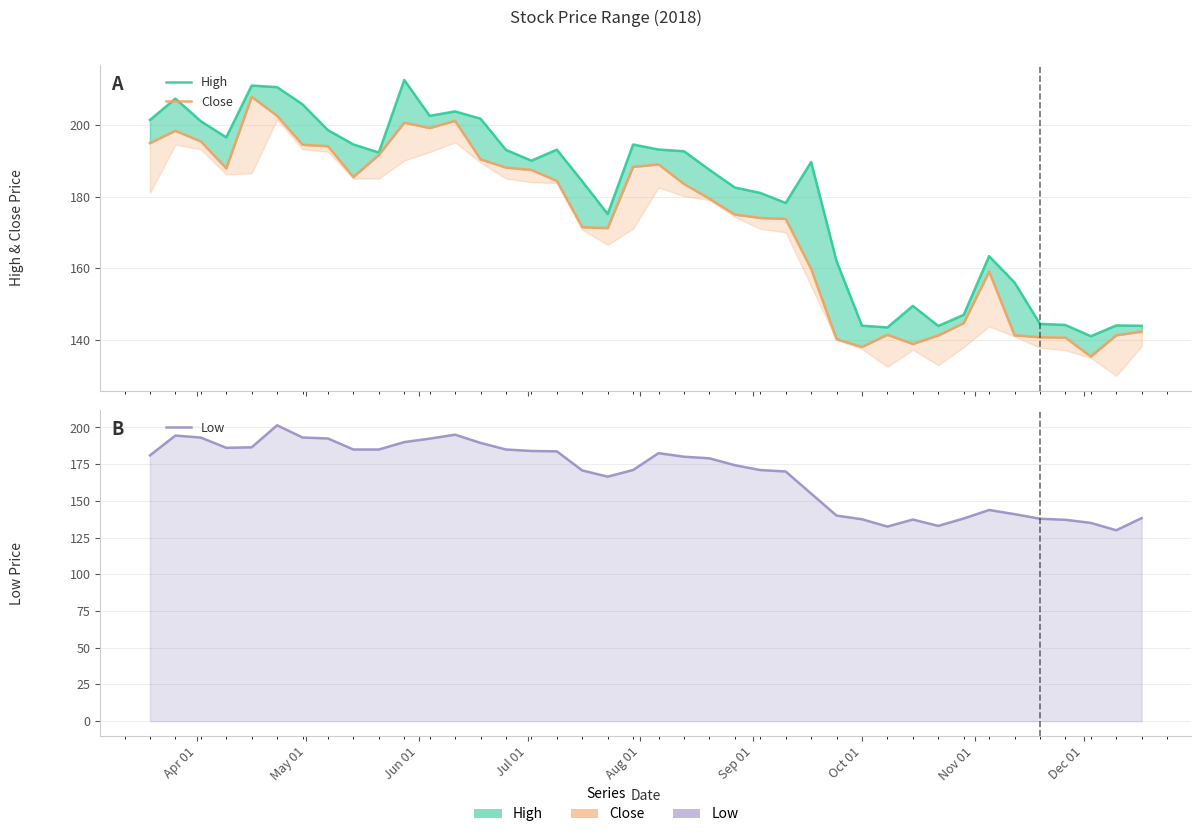

True or false: High has more than 2 points higher than both neighbors.

True